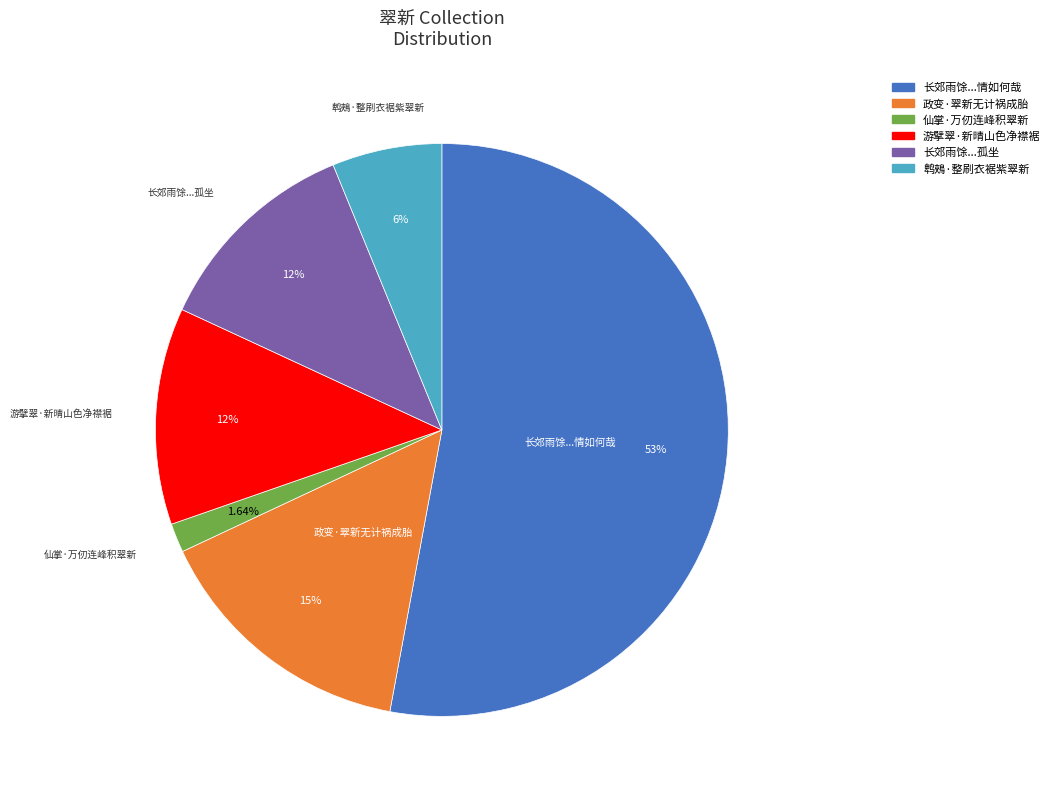

How many slices are in this pie chart?

6